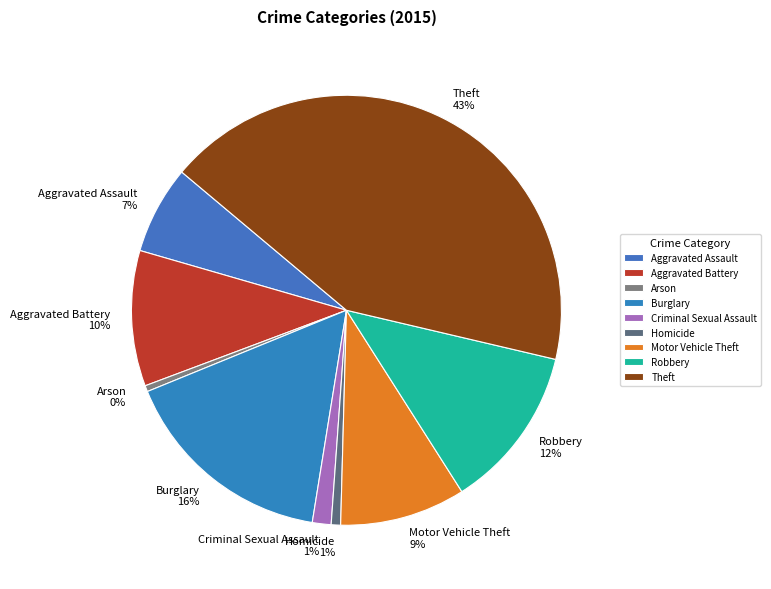

Which category has the biggest portion of the pie?

Theft